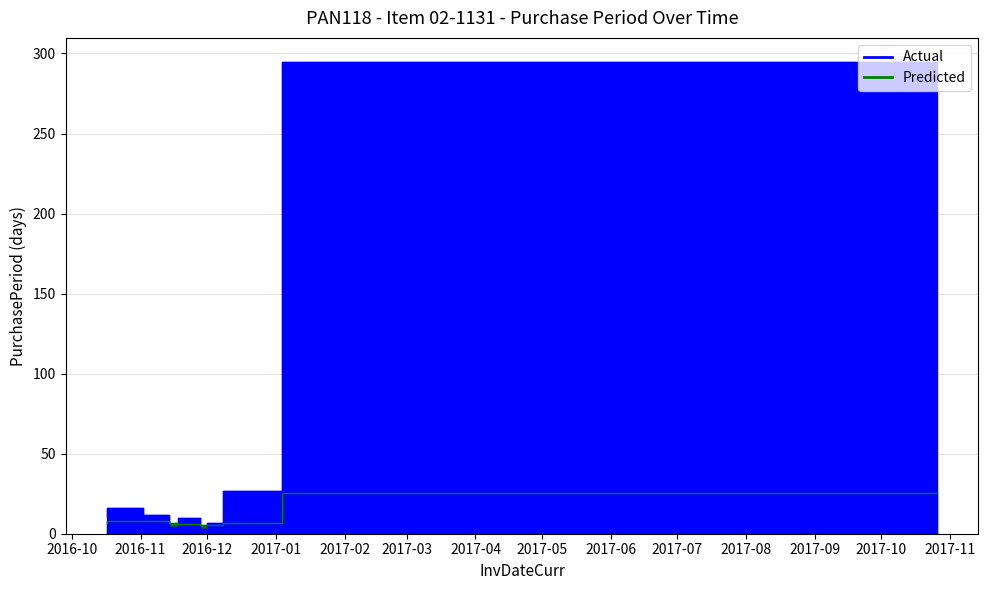

What position from the right is 2016-11-02?

8